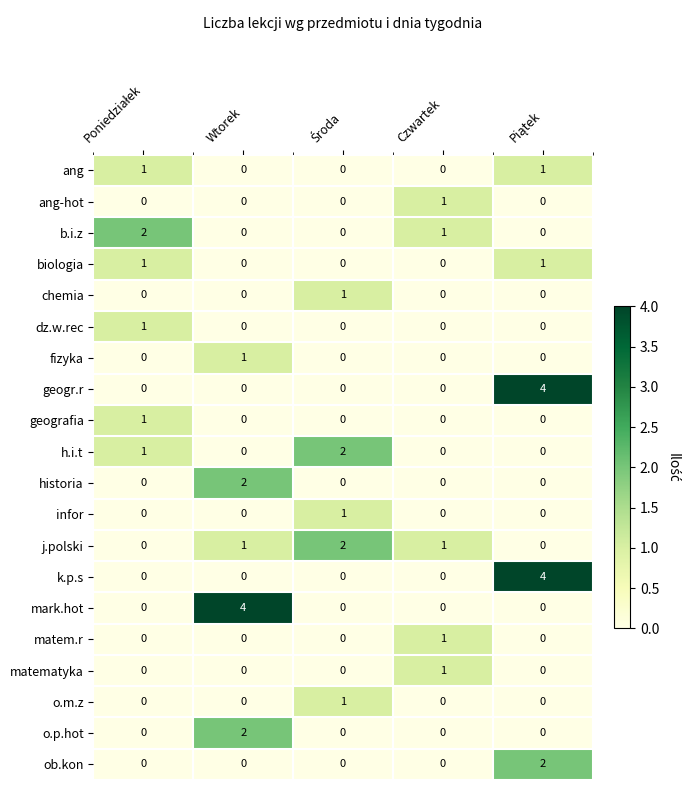

True or false: ang-hot has a value of 1 at Czwartek.

True